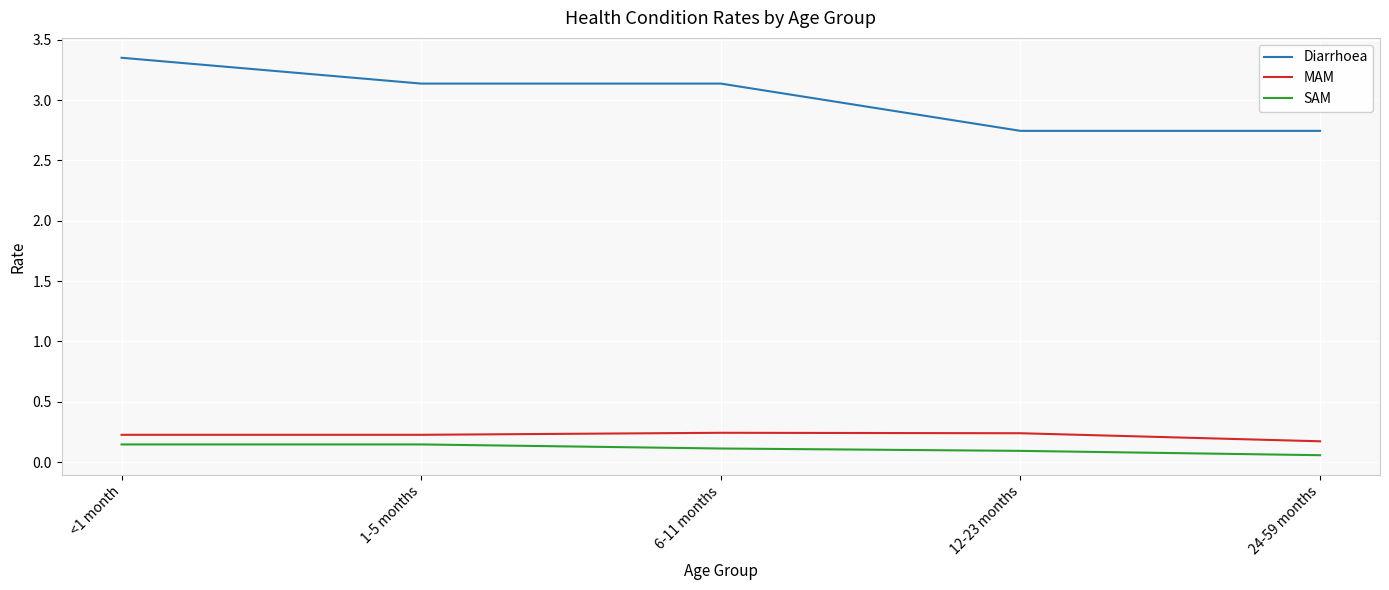

At which label does Diarrhoea first exceed 3?

<1 month